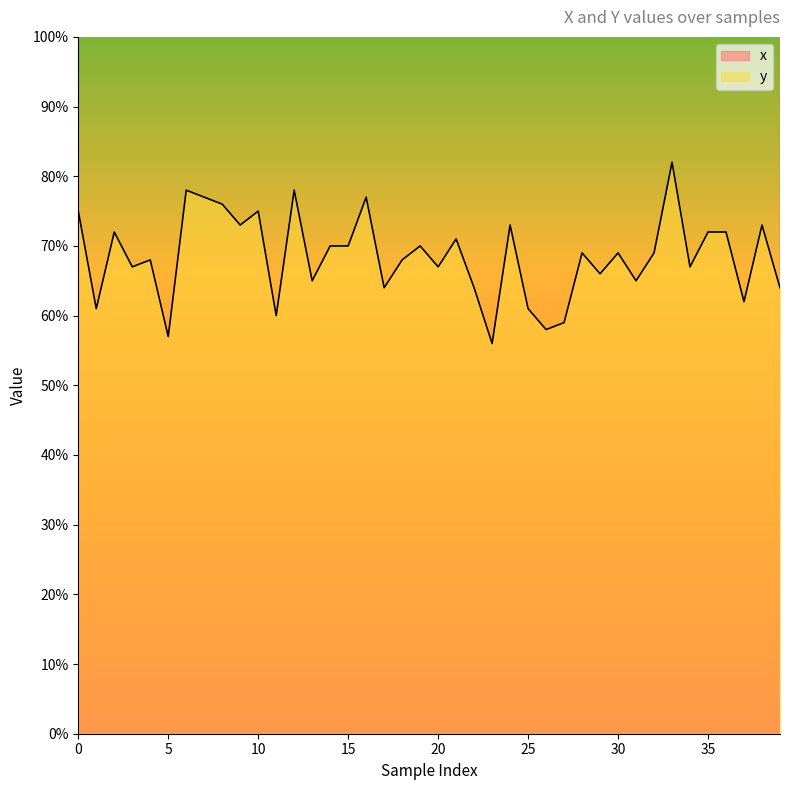

The value of y at 30 is 40. True or false?

False